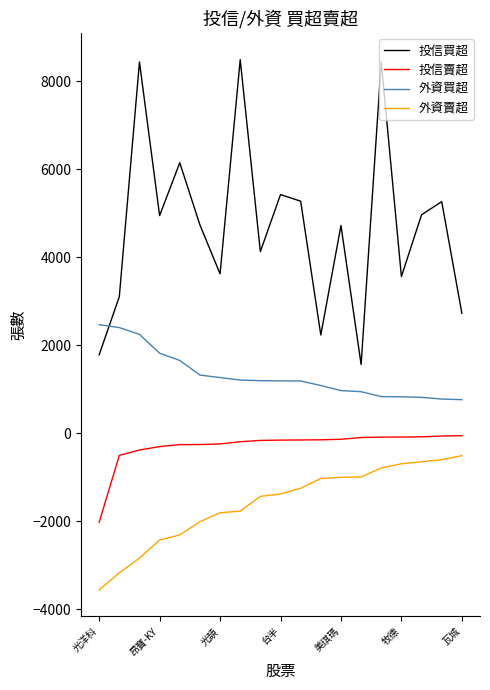

List the series in order of their overall mean, highest first.

投信買超, 外資買超, 投信賣超, 外資賣超